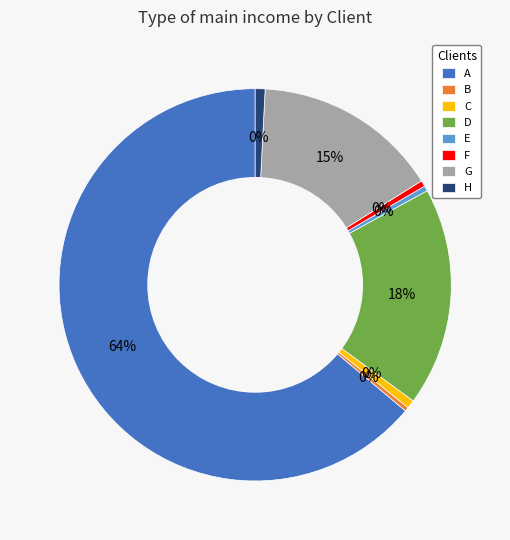

Which category has the smallest portion of the pie?

B